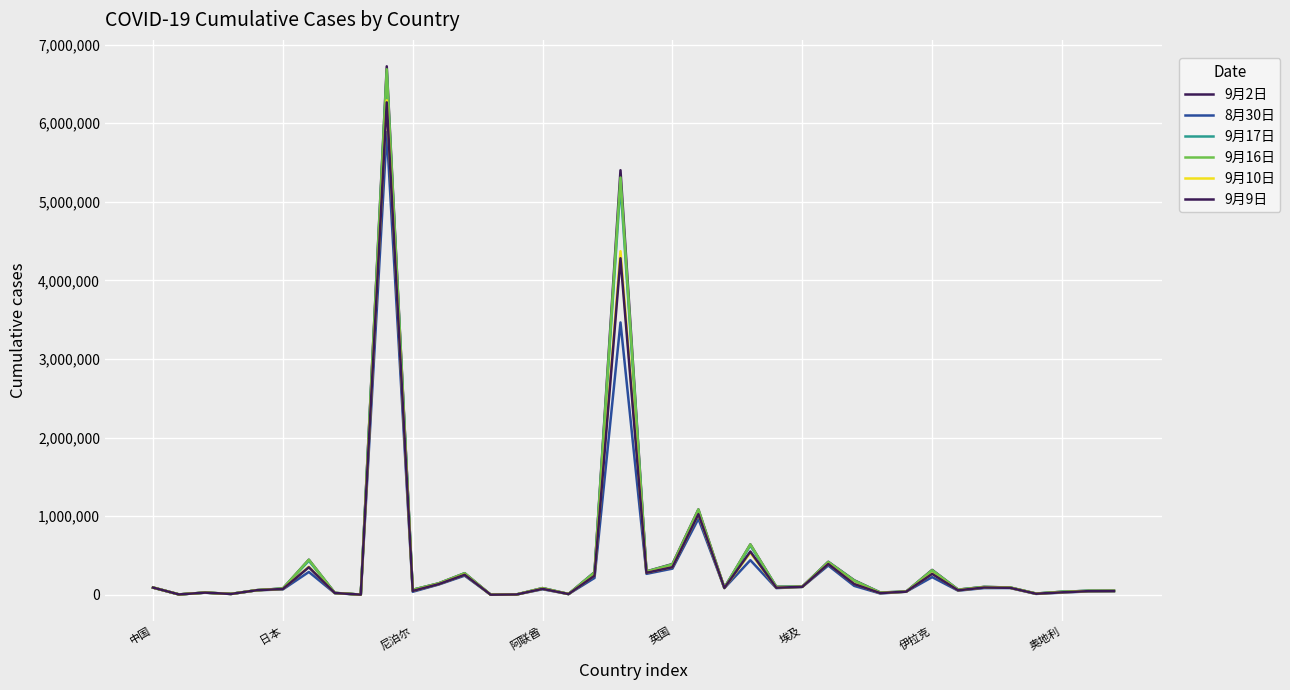

Does the chart display data point markers on the line(s)?

No